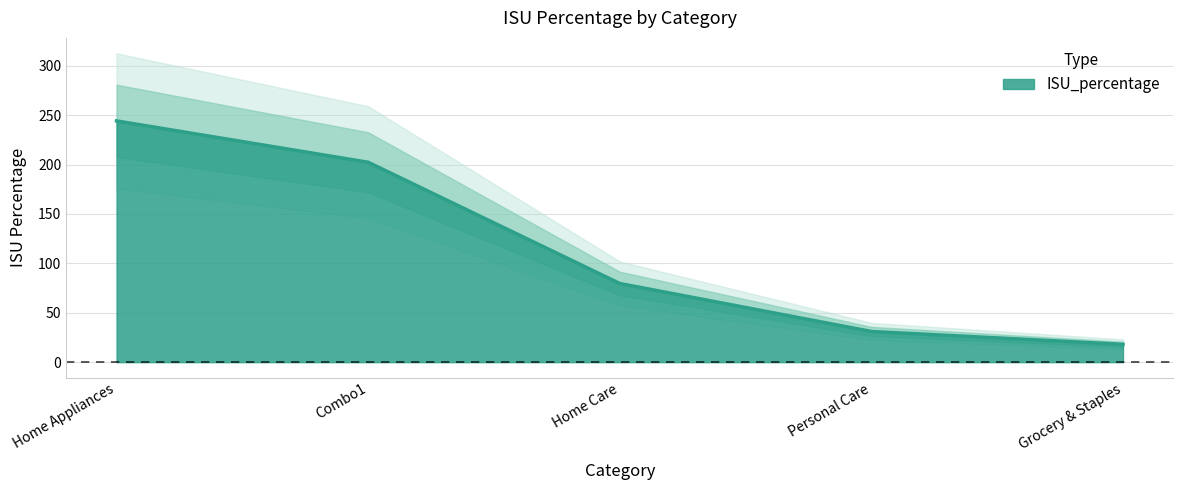

The chart shows a value of 41.5 at Combo1. True or false?

False